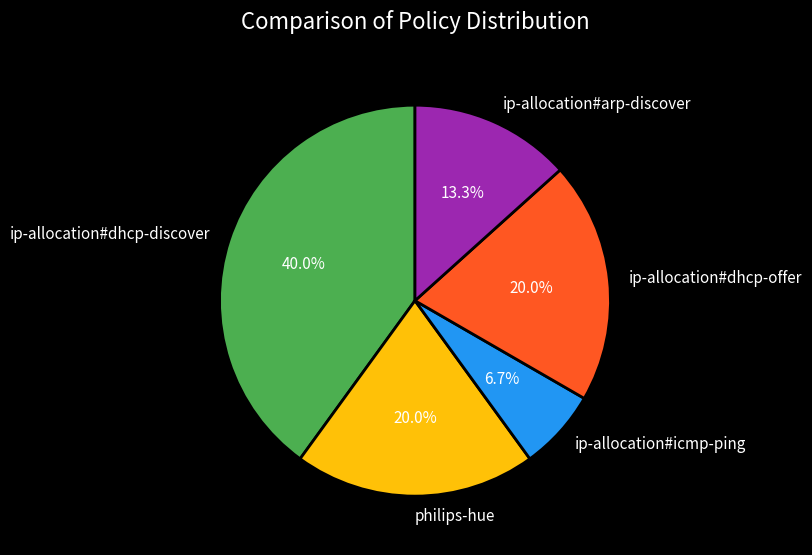

What is the ratio of the value at philips-hue to the value at ip-allocation#arp-discover?

1.5